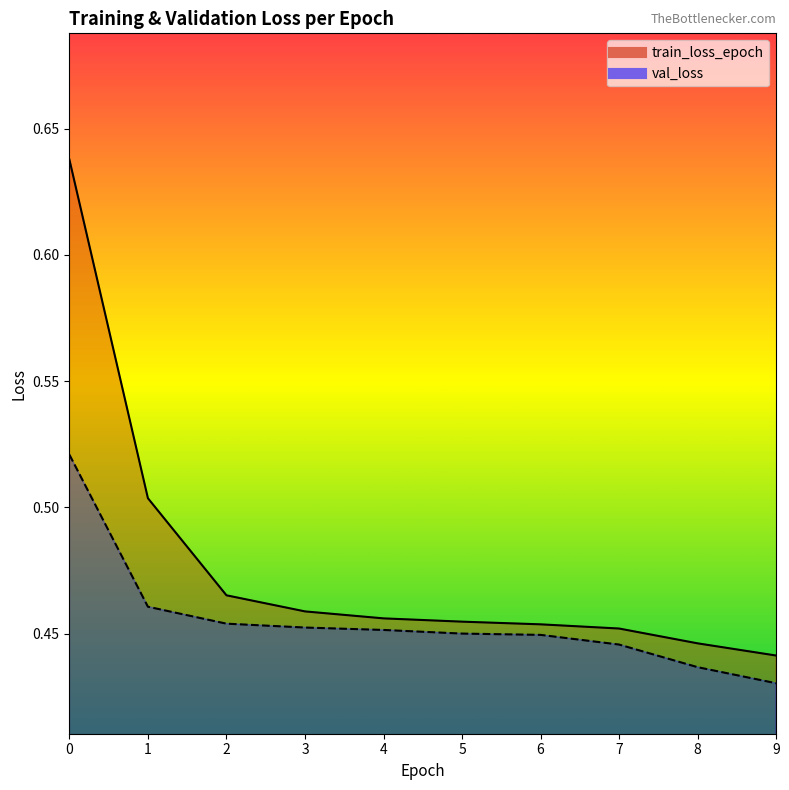

Which series has the largest range (max minus min)?

train_loss_epoch